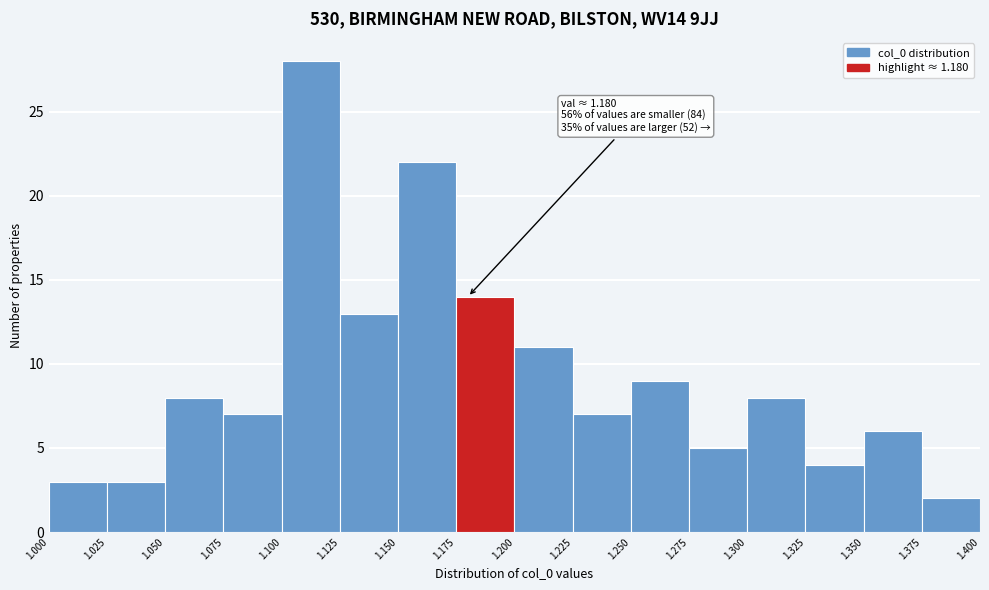

Over which range of the x-axis is the bar tallest?

1.100 to 1.125